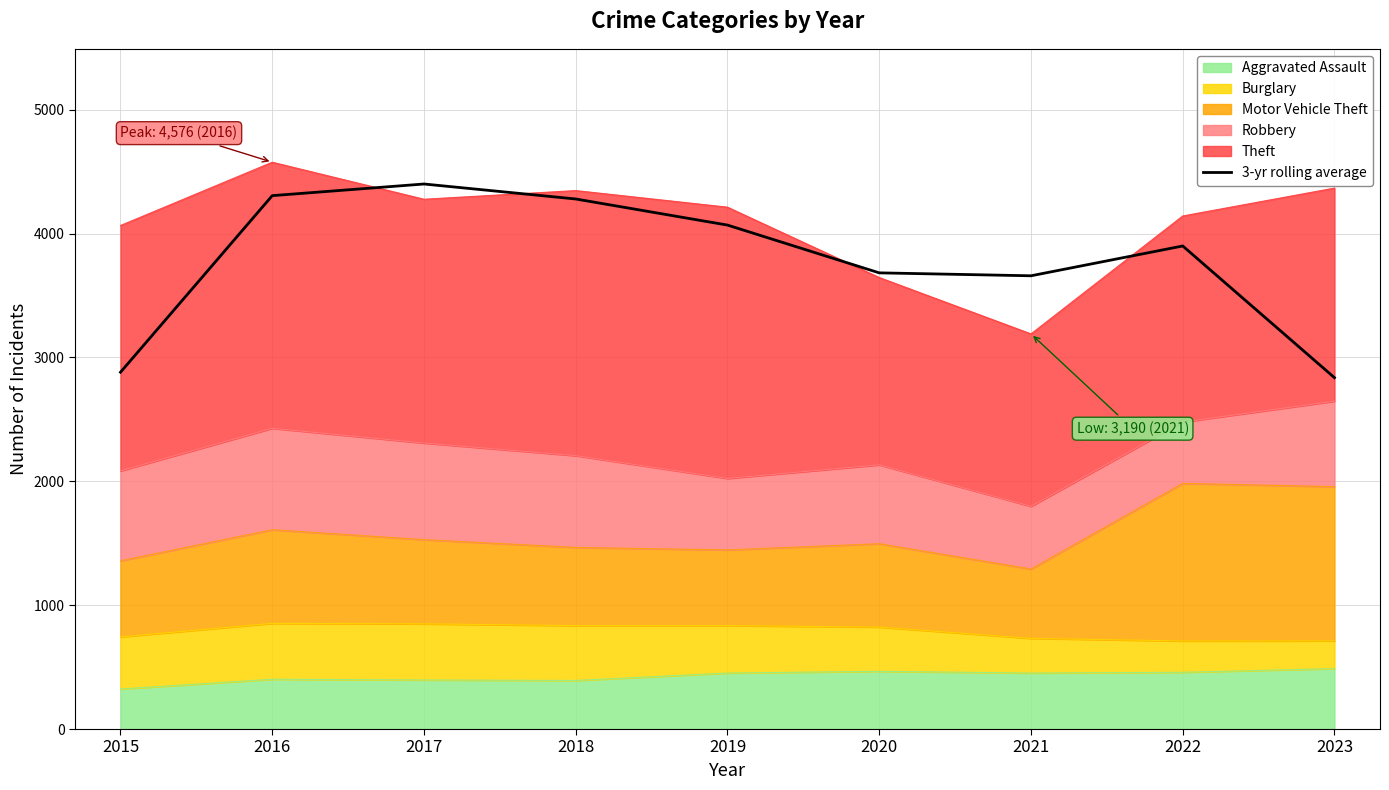

How many points are lower than both their immediate neighbors (excluding endpoints)?

1